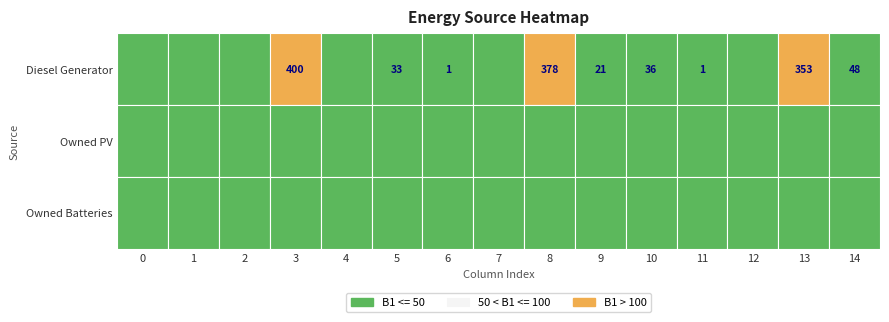

Reading right to left, extract all data points from this chart.

Diesel Generator: 14=48	13=353	12=0	11=1	10=36	9=21	8=378	7=0	6=1	5=33	4=0	3=400	2=0	1=0	0=0
Owned PV: 14=0	13=0	12=0	11=0	10=0	9=0	8=0	7=0	6=0	5=0	4=0	3=0	2=0	1=0	0=0
Owned Batteries: 14=0	13=0	12=0	11=0	10=0	9=0	8=0	7=0	6=0	5=0	4=0	3=0	2=0	1=0	0=0